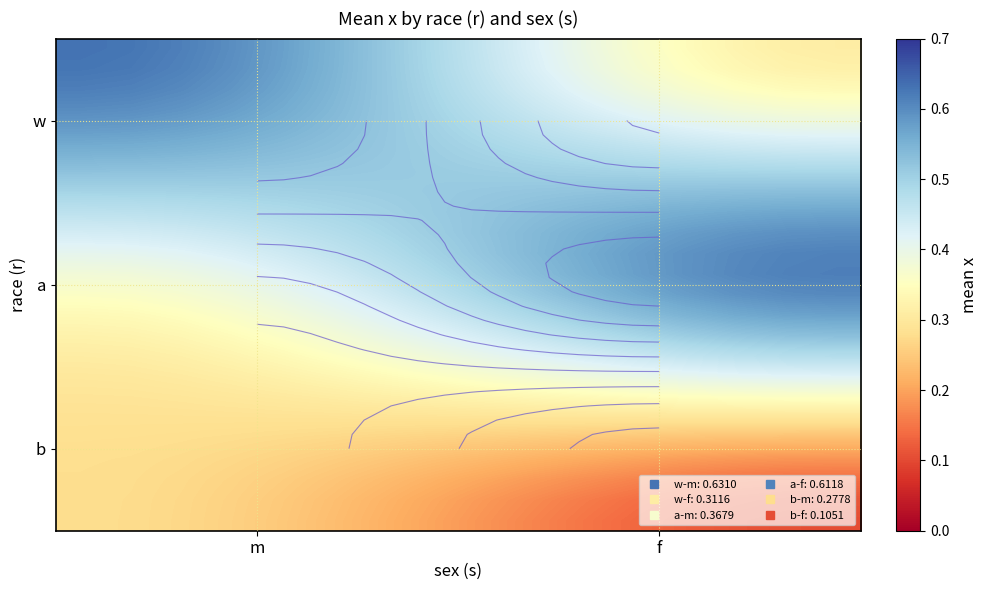

What is the greatest value displayed?

0.6